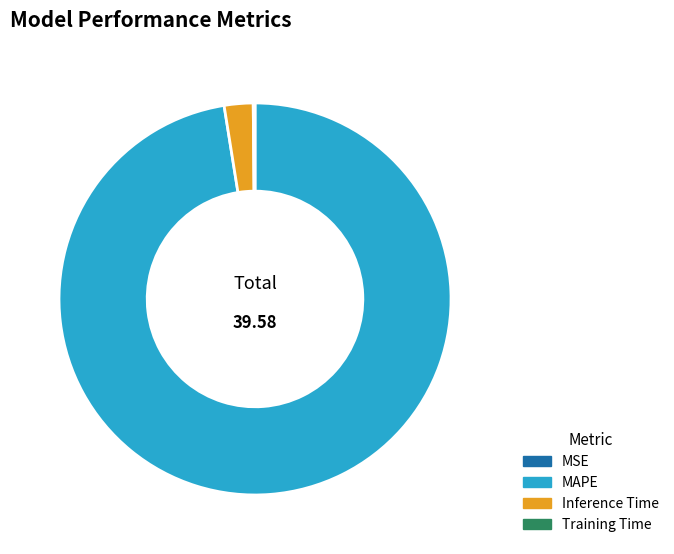

Does any single category account for the majority?

Yes